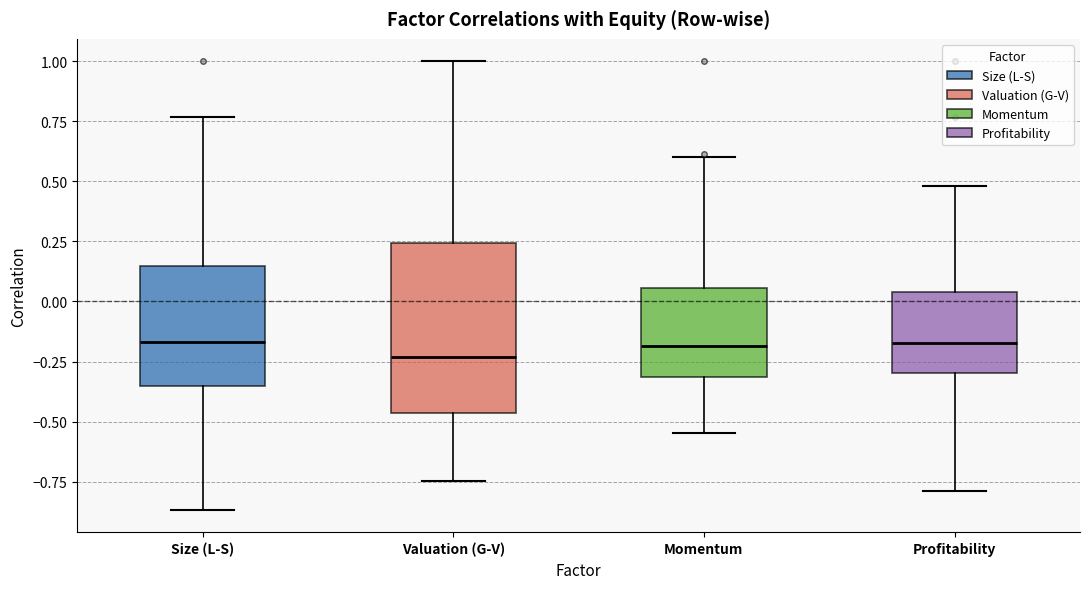

Reading left to right, read every box against the y-axis: the position of its median line, the range the box covers, and the ends of its whiskers. The values are not printed on the chart, so give them approximately, as read against the axis.

Size (L-S): median -0.15, box -0.35 to 0.15, whiskers -0.85 to 0.75
Valuation (G-V): median -0.25, box -0.45 to 0.25, whiskers -0.75 to 1.00
Momentum: median -0.20, box -0.30 to 0.05, whiskers -0.55 to 0.60
Profitability: median -0.15, box -0.30 to 0.05, whiskers -0.80 to 0.50